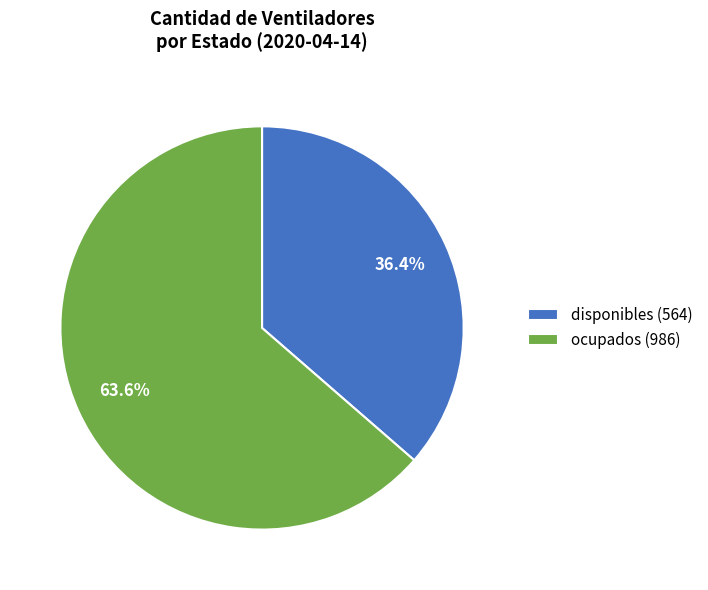

Count the number of slices in the pie.

2